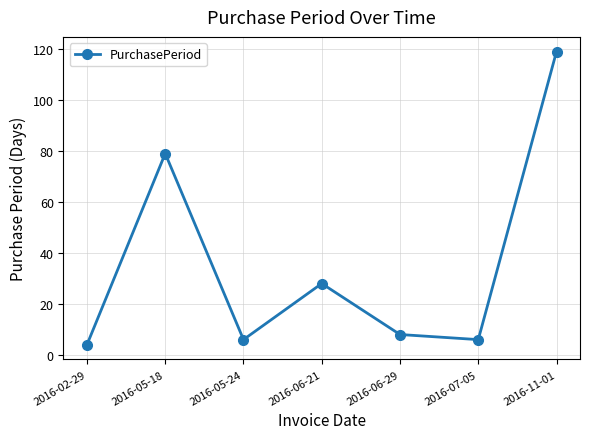

How many points are higher than both their immediate neighbors (excluding endpoints)?

2